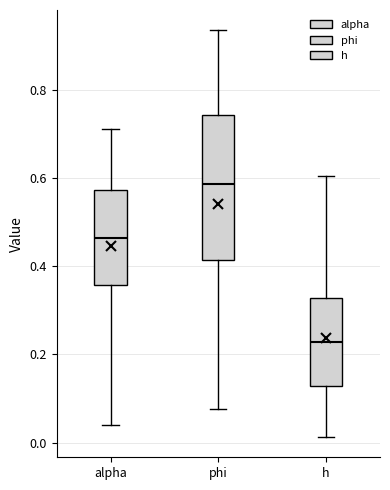

Comparing the boxes themselves (not the whiskers), which one is the tallest?

phi